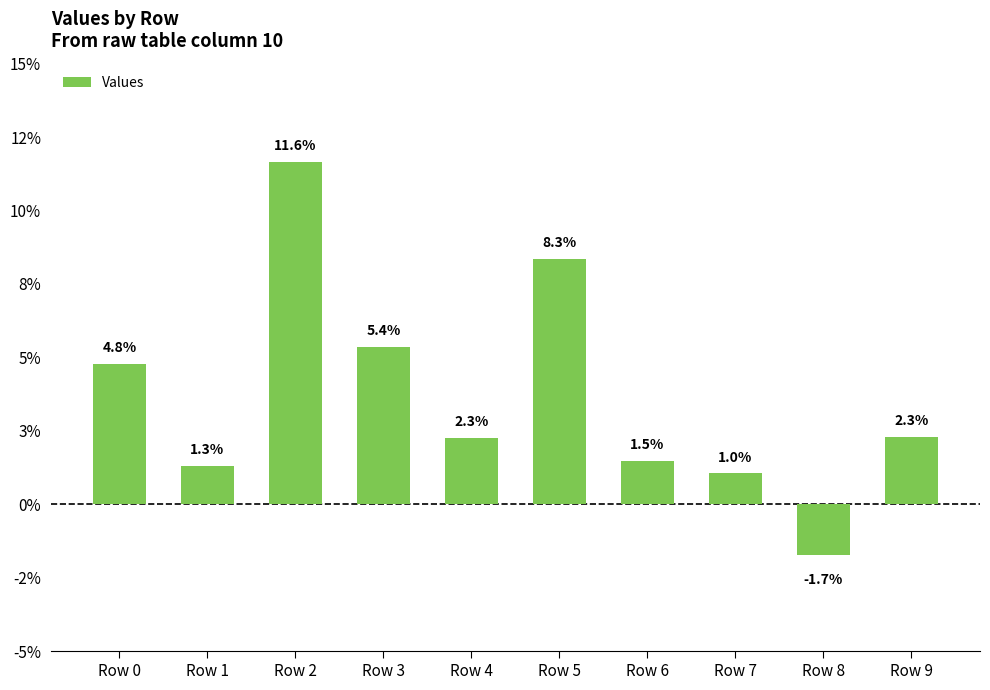

Rank the categories by value from lowest to highest.

Row 8, Row 7, Row 1, Row 6, Row 4, Row 9, Row 0, Row 3, Row 5, Row 2